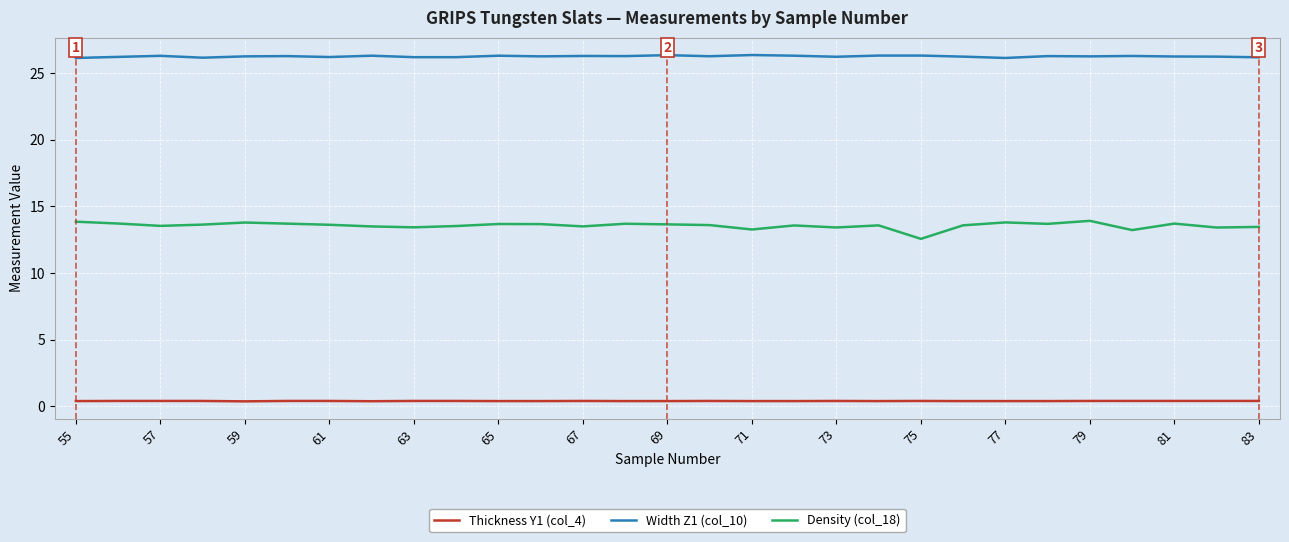

True or false: Thickness Y1 (col_4) and Density (col_18) cross at least once.

False